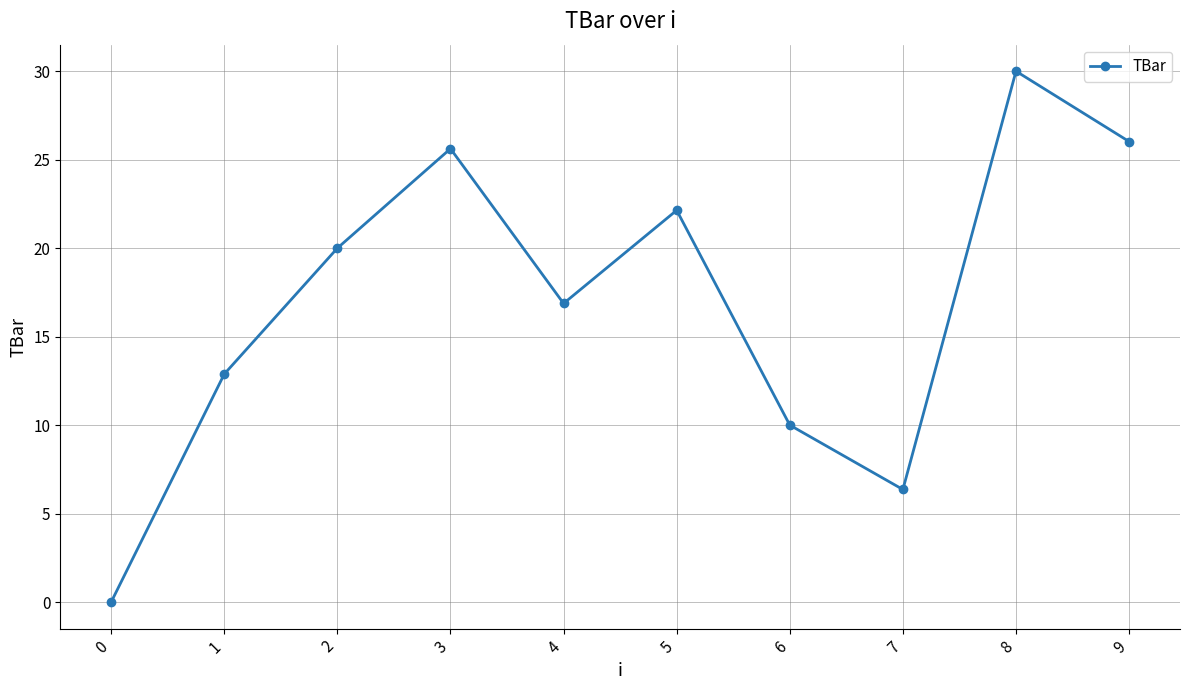

How many points are higher than both their immediate neighbors (excluding endpoints)?

3